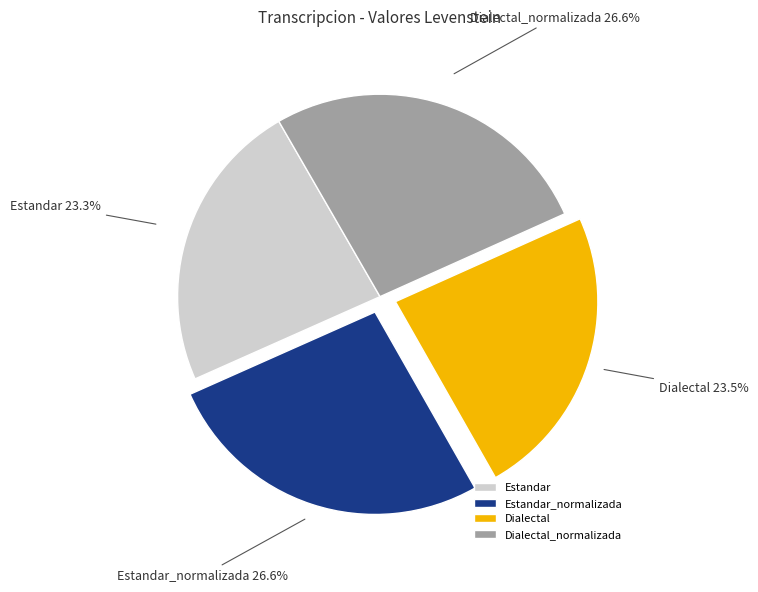

To the nearest percent, what is the average slice percentage?

25%